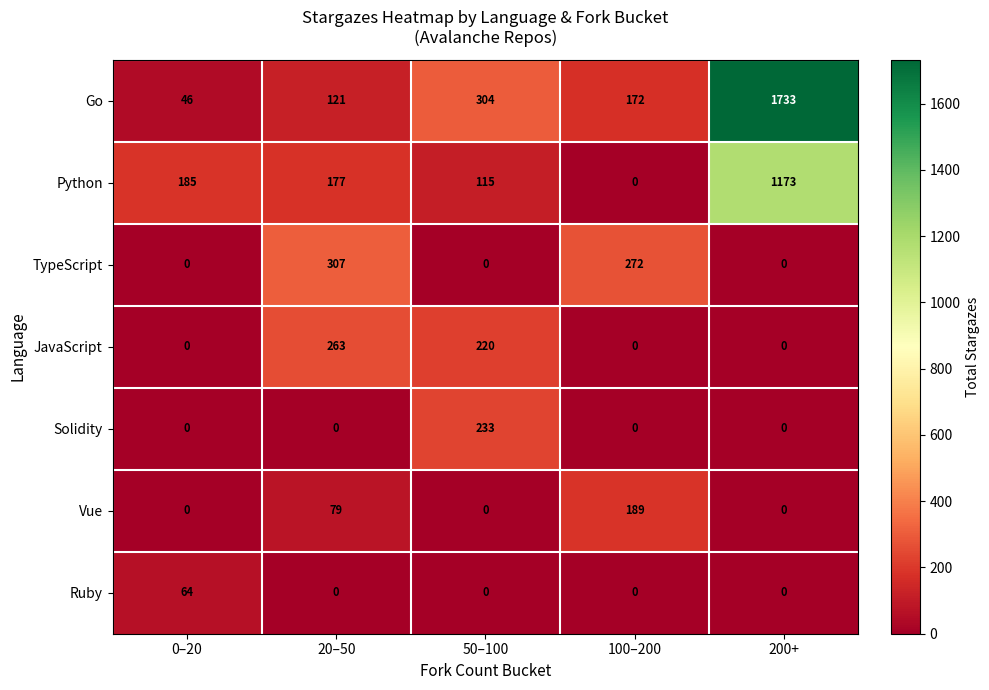

Rank the series by their maximum value, from lowest to highest.

Ruby, Vue, Solidity, JavaScript, TypeScript, Python, Go